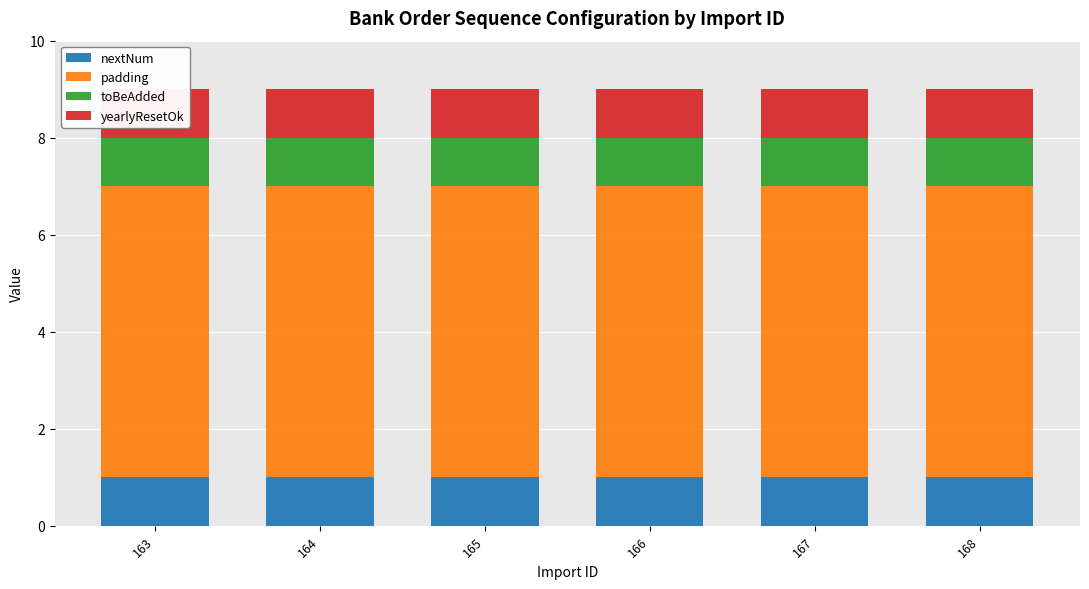

Rank the series by their maximum value, from highest to lowest.

padding, nextNum, toBeAdded, yearlyResetOk